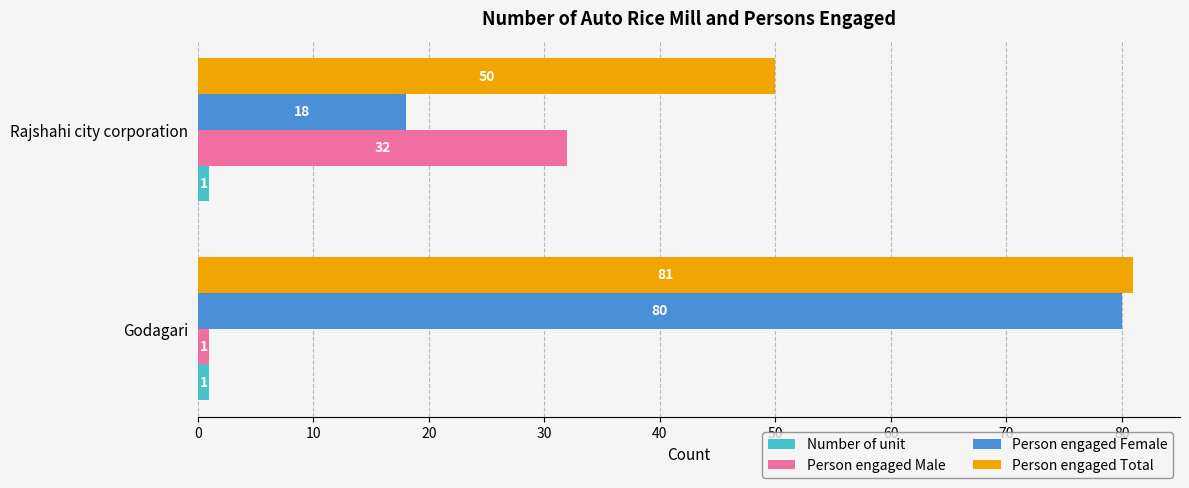

True or false: Person engaged Total has a value of 35 at Rajshahi city corporation.

False